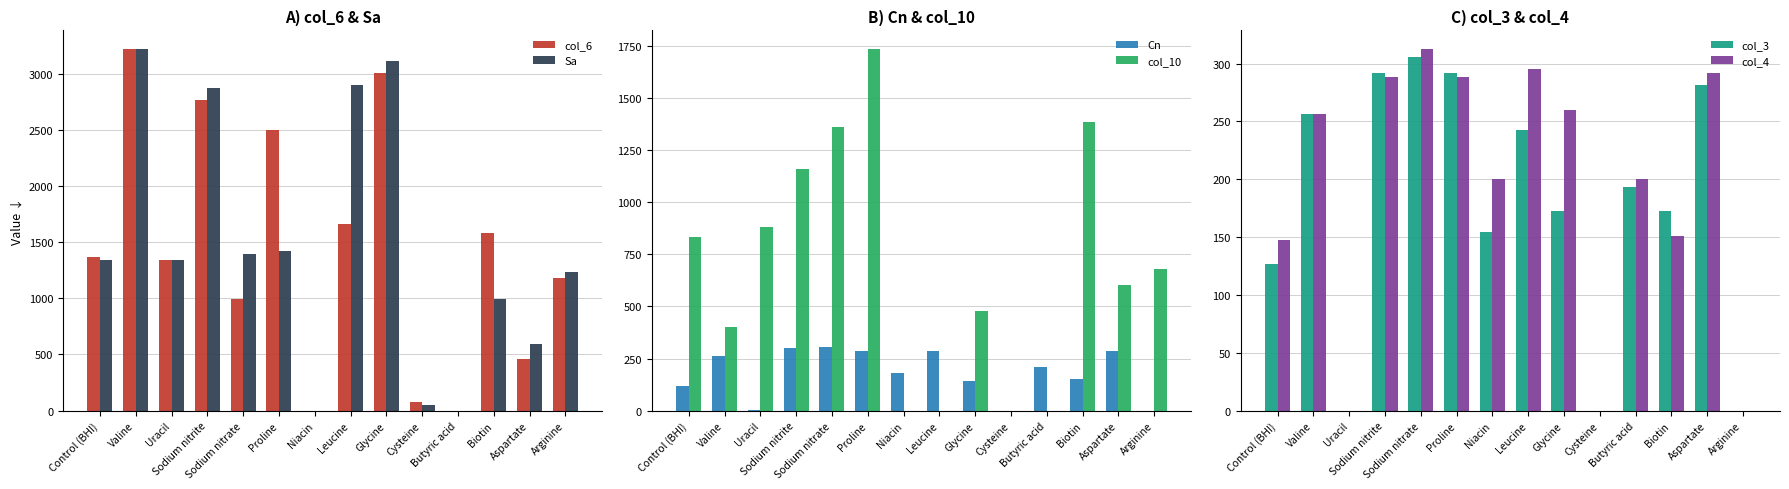

Reading left to right, transcribe all the data shown in this chart.

col_6: Control (BHI)=1369.9	Valine=3223.4	Uracil=1343.1	Sodium nitrite=2766.7	Sodium nitrate=993.9	Proline=2498.1	Niacin=0.0	Leucine=1665.4	Glycine=3008.5	Cysteine=80.6	Butyric acid=0.0	Biotin=1584.8	Aspartate=456.6	Arginine=1181.9
Sa: Control (BHI)=1343.1	Valine=3223.4	Uracil=1343.1	Sodium nitrite=2874.2	Sodium nitrate=1396.8	Proline=1423.7	Niacin=0.0	Leucine=2901.1	Glycine=3116.0	Cysteine=53.7	Butyric acid=0.0	Biotin=993.9	Aspartate=591.0	Arginine=1235.6
Cn: Control (BHI)=116.0	Valine=260.2	Uracil=3.5	Sodium nitrite=298.9	Sodium nitrate=305.9	Proline=288.4	Niacin=182.9	Leucine=288.4	Glycine=140.7	Cysteine=0.0	Butyric acid=207.5	Biotin=151.2	Aspartate=288.4	Arginine=0.0
col_10: Control (BHI)=830.4	Valine=402.6	Uracil=880.7	Sodium nitrite=1157.5	Sodium nitrate=1358.8	Proline=1736.2	Niacin=0.0	Leucine=0.0	Glycine=478.1	Cysteine=0.0	Butyric acid=0.0	Biotin=1383.9	Aspartate=603.9	Arginine=679.4
col_3: Control (BHI)=126.6	Valine=256.7	Uracil=0.0	Sodium nitrite=291.9	Sodium nitrate=305.9	Proline=291.9	Niacin=154.7	Leucine=242.6	Glycine=172.3	Cysteine=0.0	Butyric acid=193.4	Biotin=172.3	Aspartate=281.3	Arginine=0.0
col_4: Control (BHI)=147.7	Valine=256.7	Uracil=0.0	Sodium nitrite=288.4	Sodium nitrate=313.0	Proline=288.4	Niacin=200.4	Leucine=295.4	Glycine=260.2	Cysteine=0.0	Butyric acid=200.4	Biotin=151.2	Aspartate=291.9	Arginine=0.0